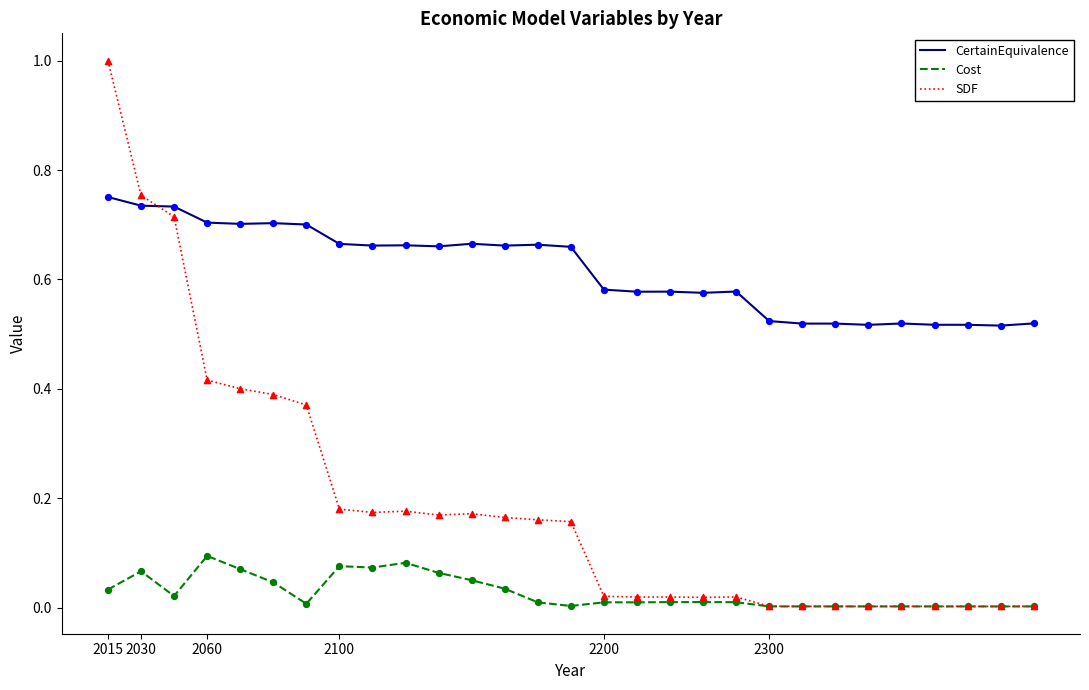

Which series has the largest total across all categories?

CertainEquivalence